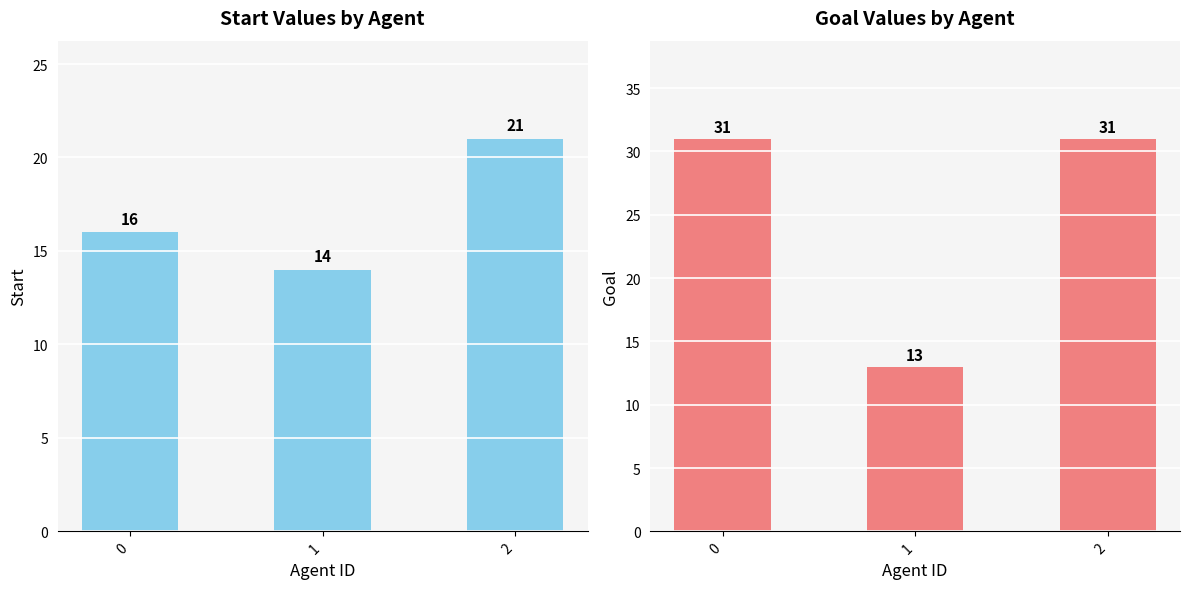

Which category has the highest value in the start series?

2